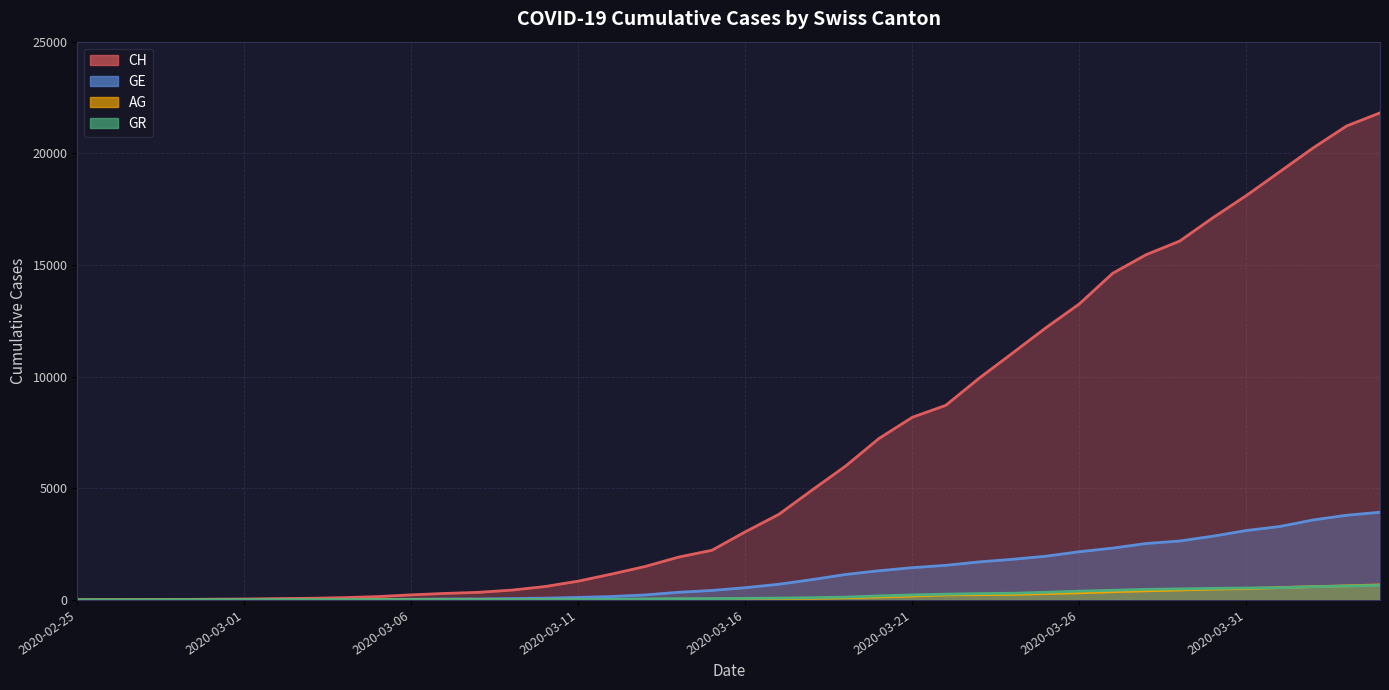

At which label is AG closest to 336?

2020-03-26